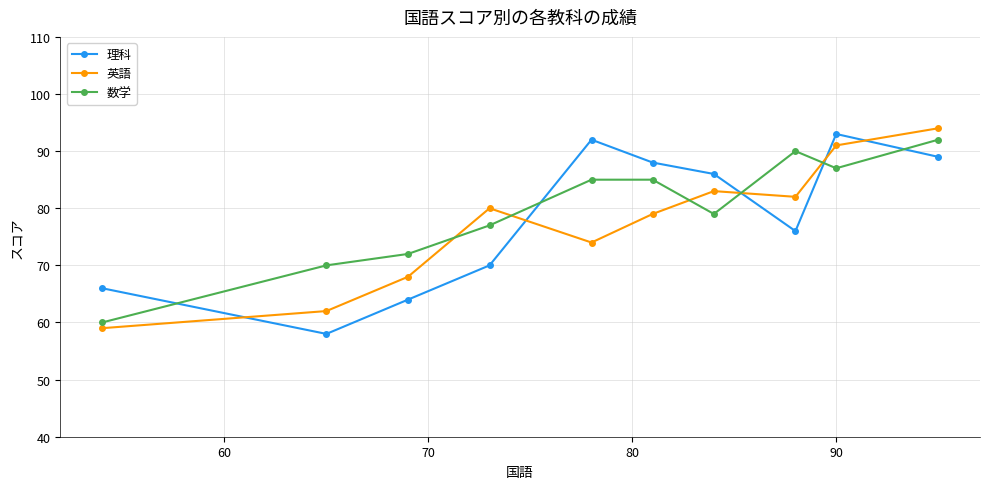

Reading left to right, transcribe all the data shown in this chart.

理科: 66	58	64	70	92	88	86	76	93	89
英語: 59	62	68	80	74	79	83	82	91	94
数学: 60	70	72	77	85	85	79	90	87	92